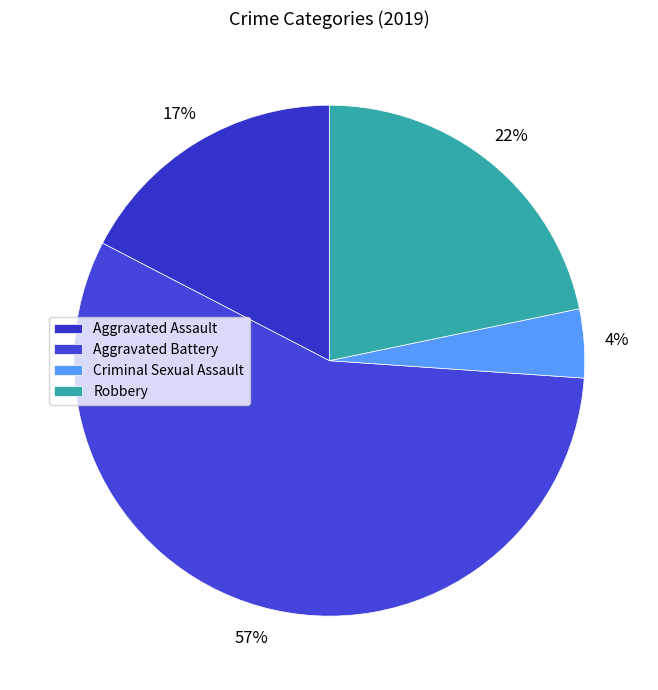

The Aggravated Assault slice represents 23% of the pie. True or false?

False